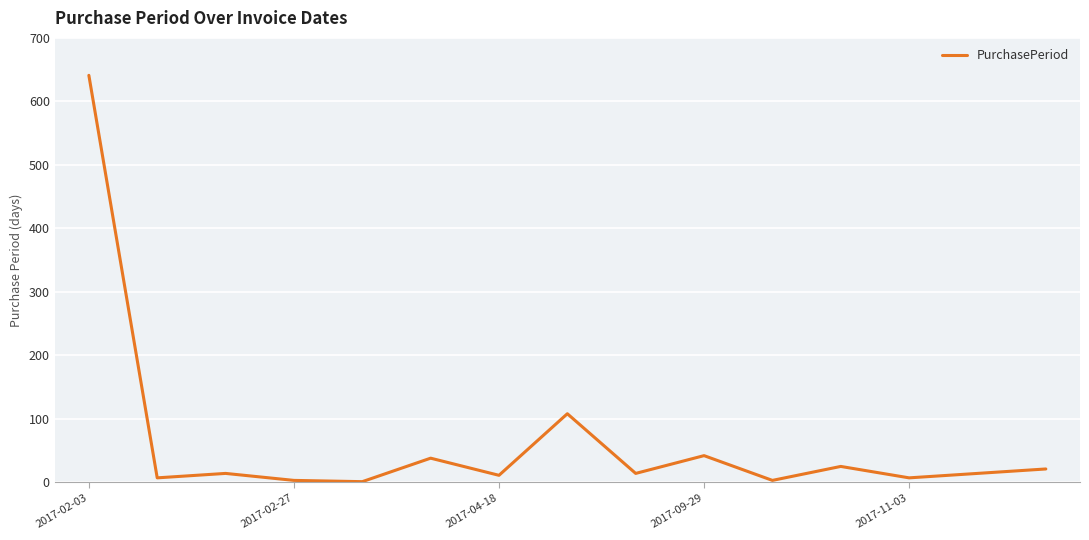

What is the greatest value displayed?

641